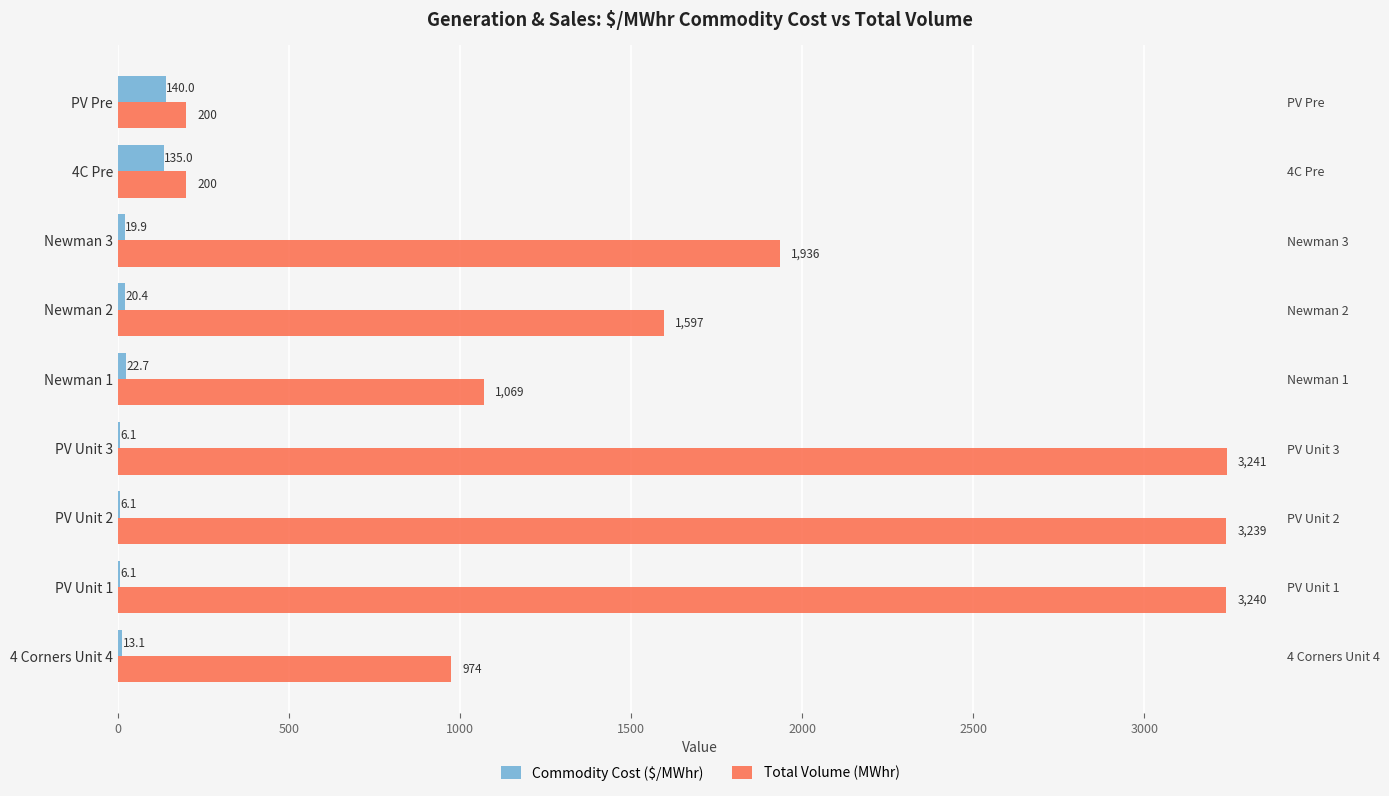

How many categories are shown in the chart?

9